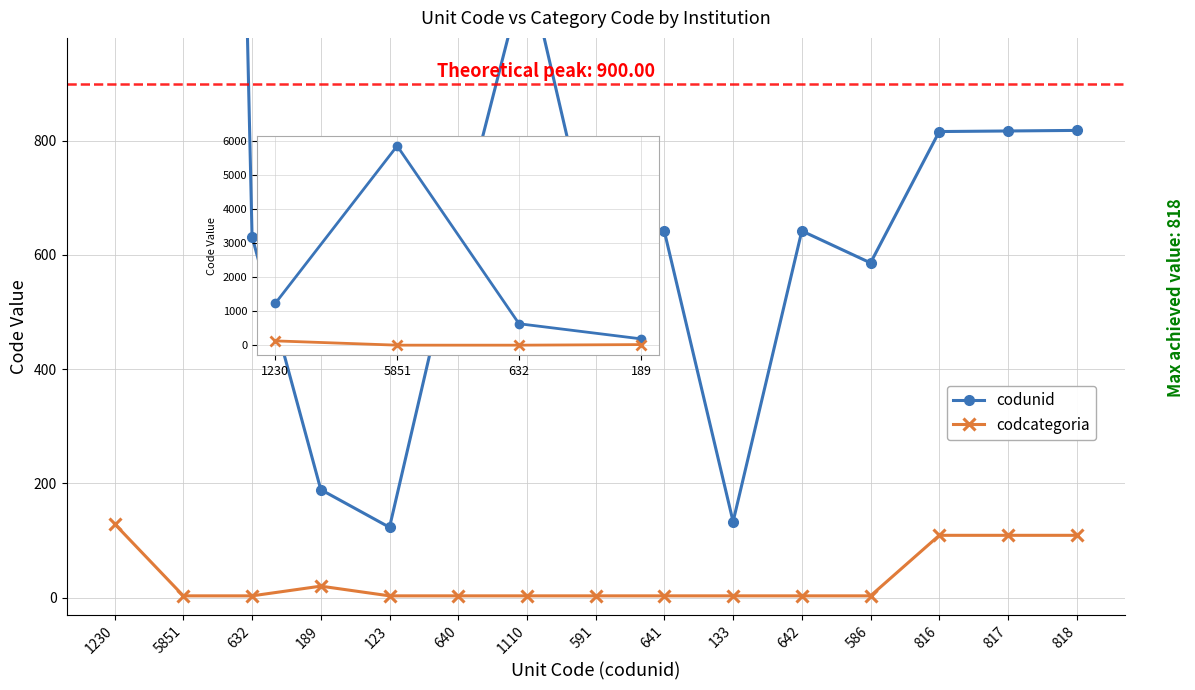

The value of codunid at 1110 is 1681. True or false?

False